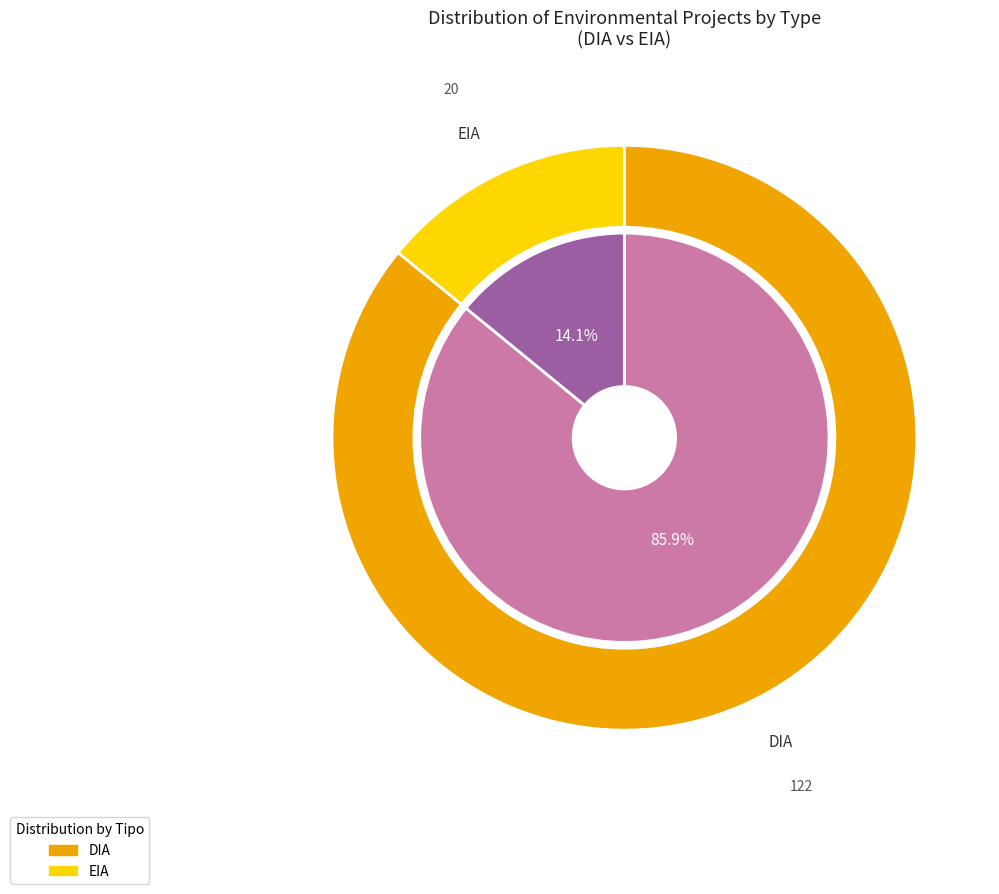

Combined, do EIA and DIA account for over 50%?

Yes